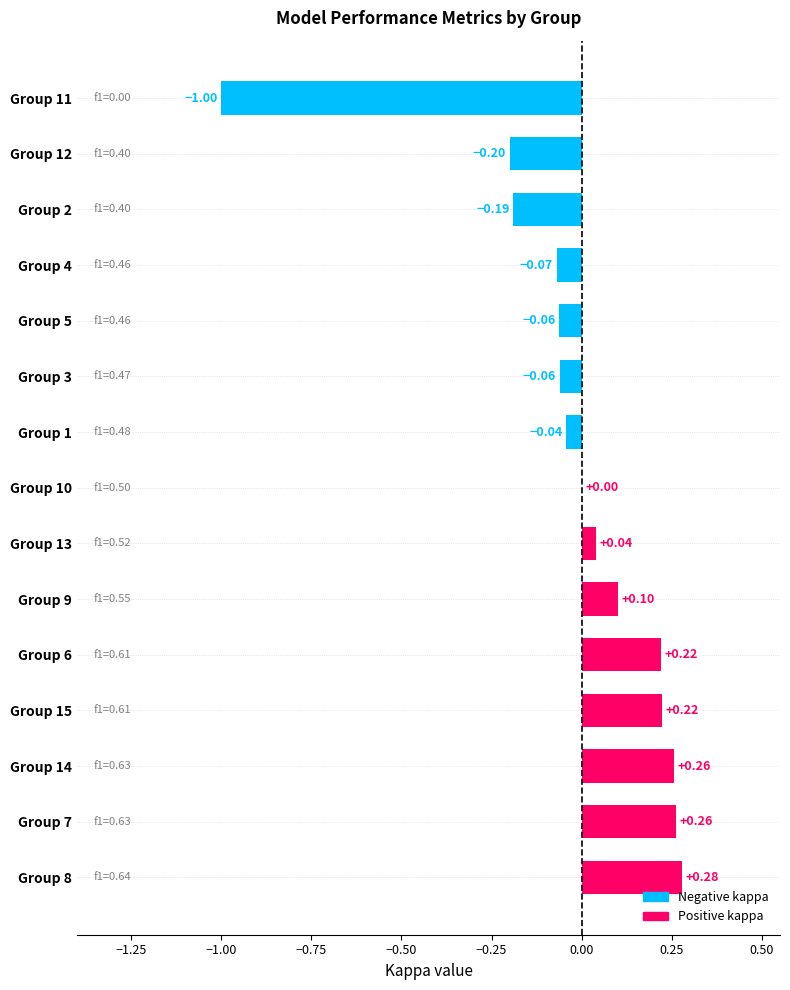

Between Group 10 and Group 7, which is larger?

Group 7